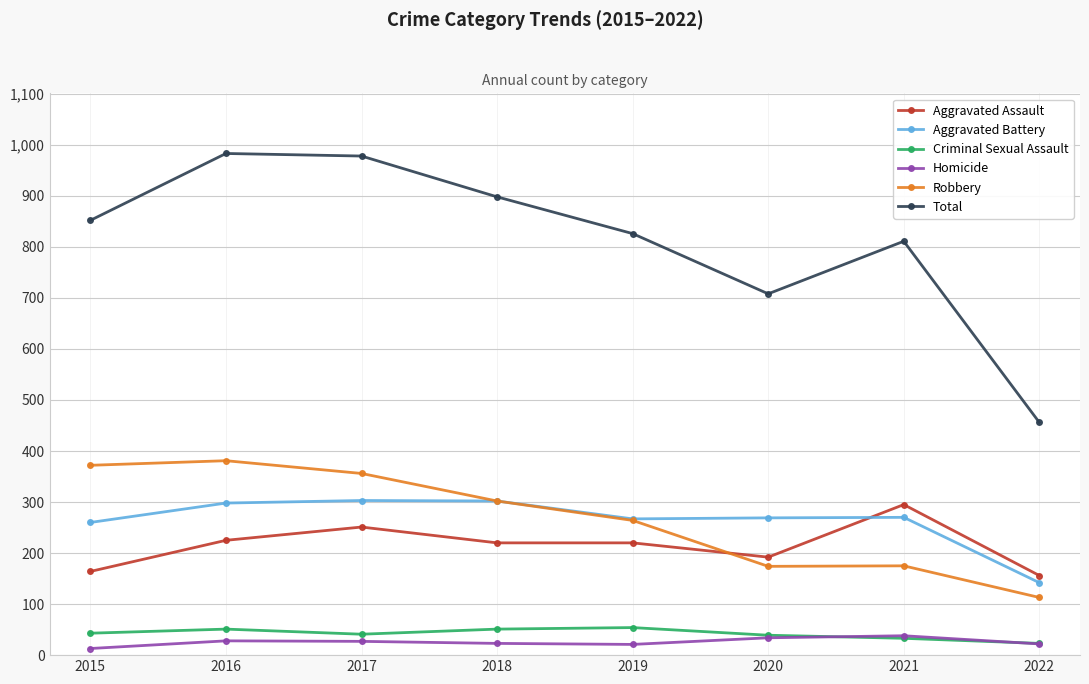

What is the average value of the Homicide series?

26